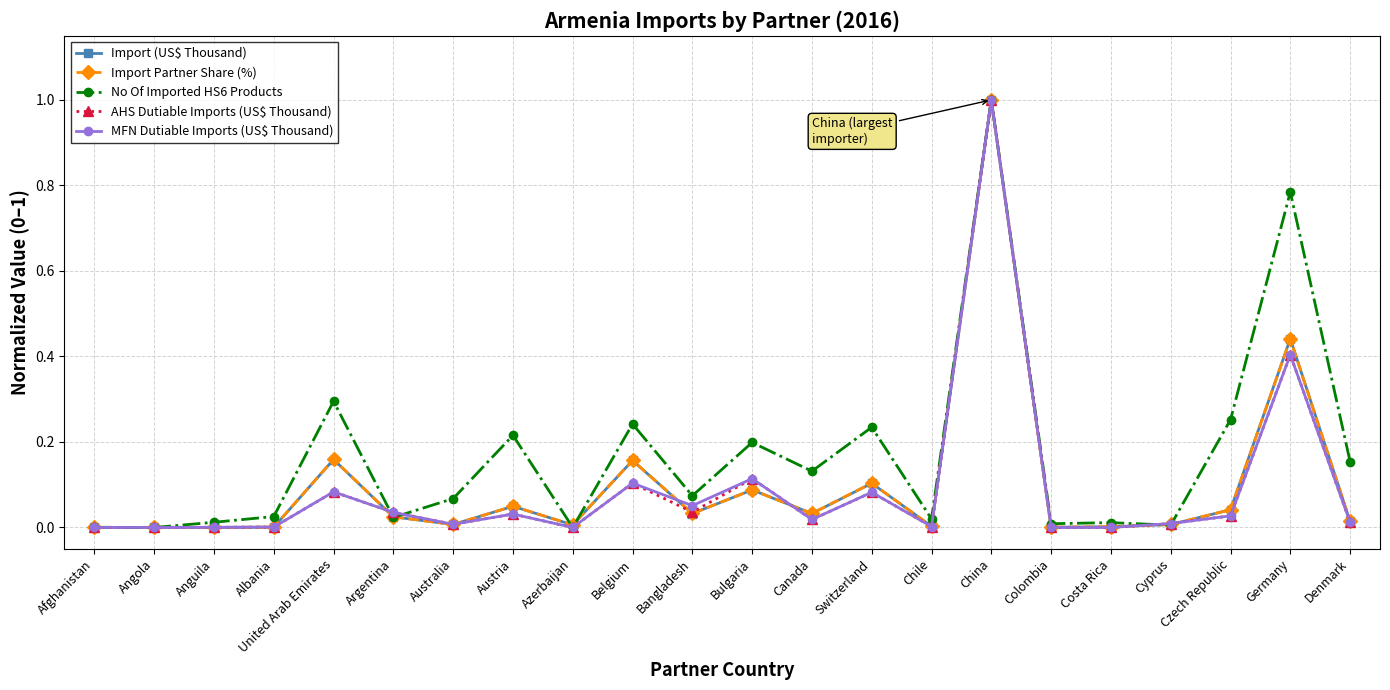

True or false: MFN Dutiable Imports (US$ Thousand) has a value of 0.0 at Australia.

True